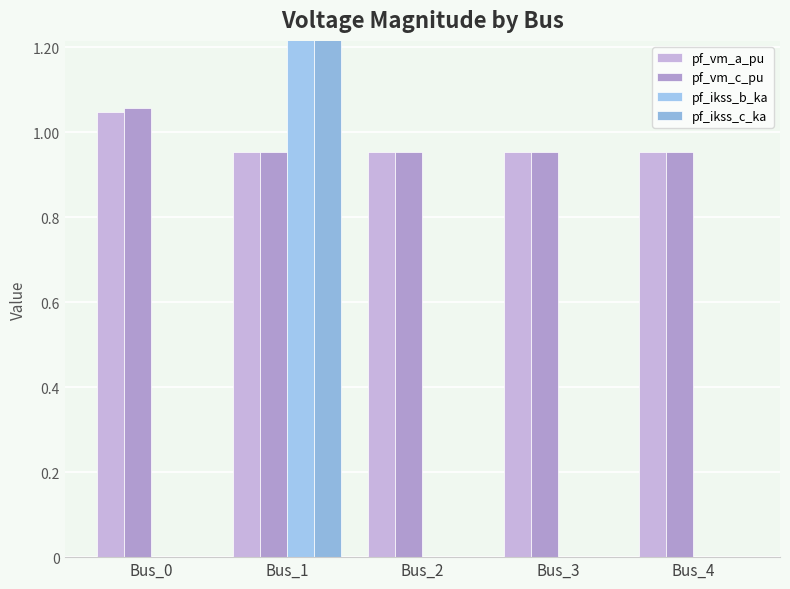

What is the spread (max minus min) of values at Bus_2?

1.0